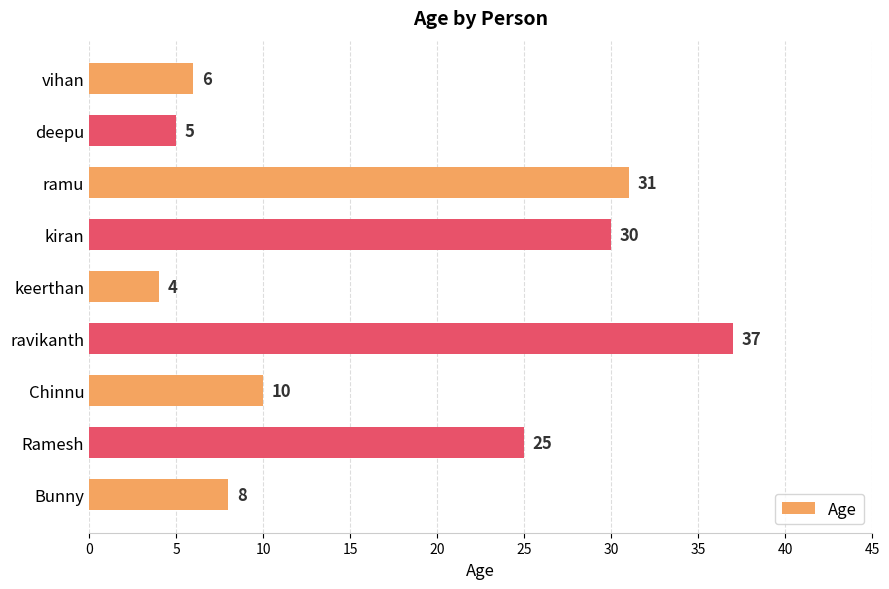

How many values are below 10?

4